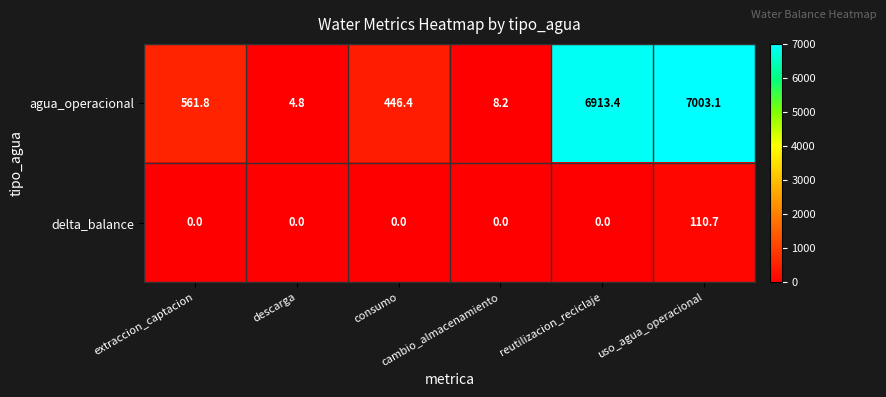

Rank the series by their average value, from highest to lowest.

agua_operacional, delta_balance